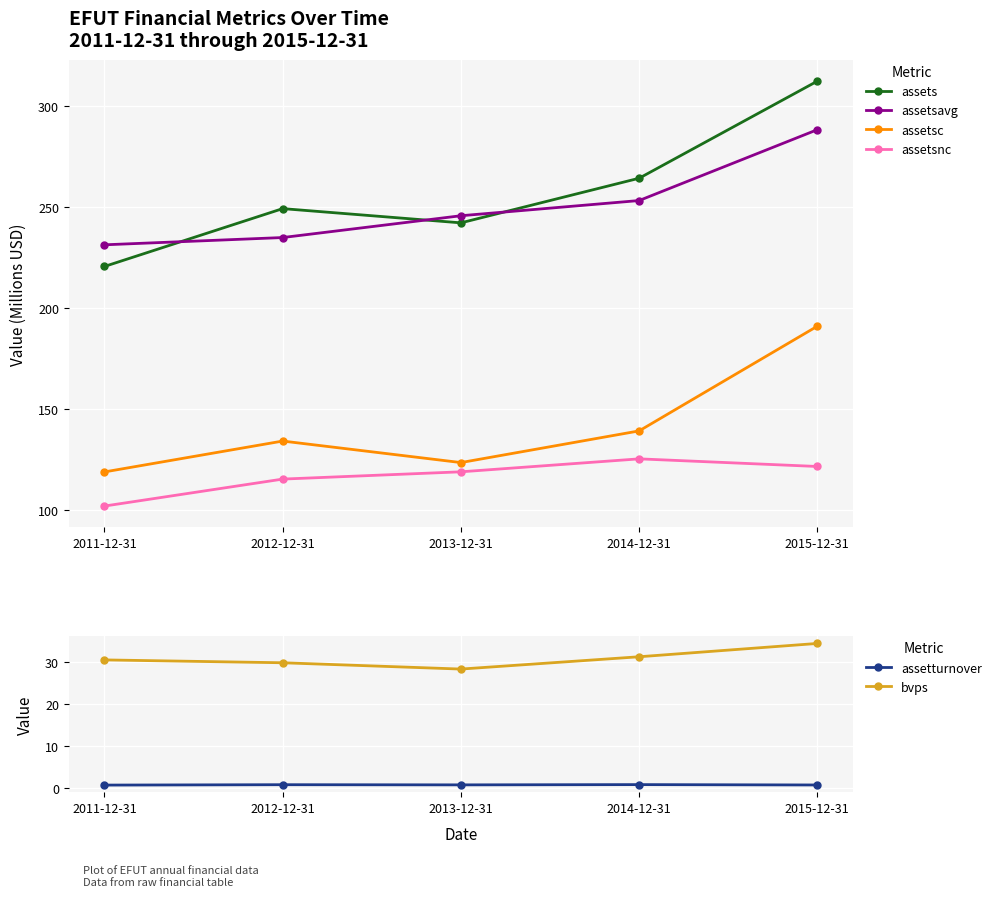

How many data points in bvps are less than 30?

2